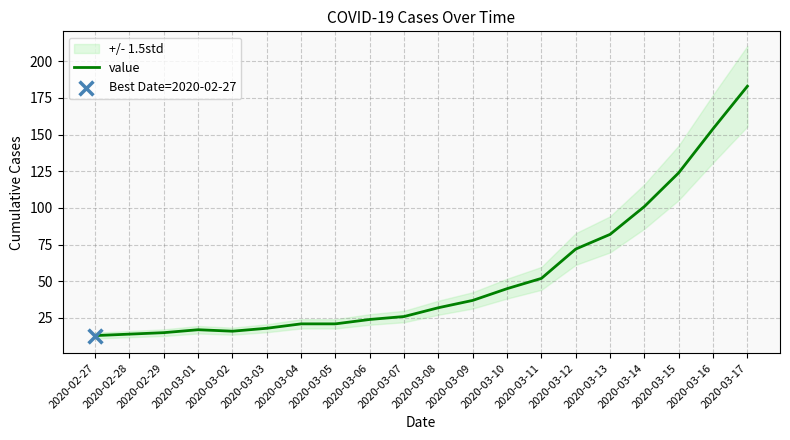

What is the ratio of the value at 2020-02-29 to the value at 2020-03-07?

0.6